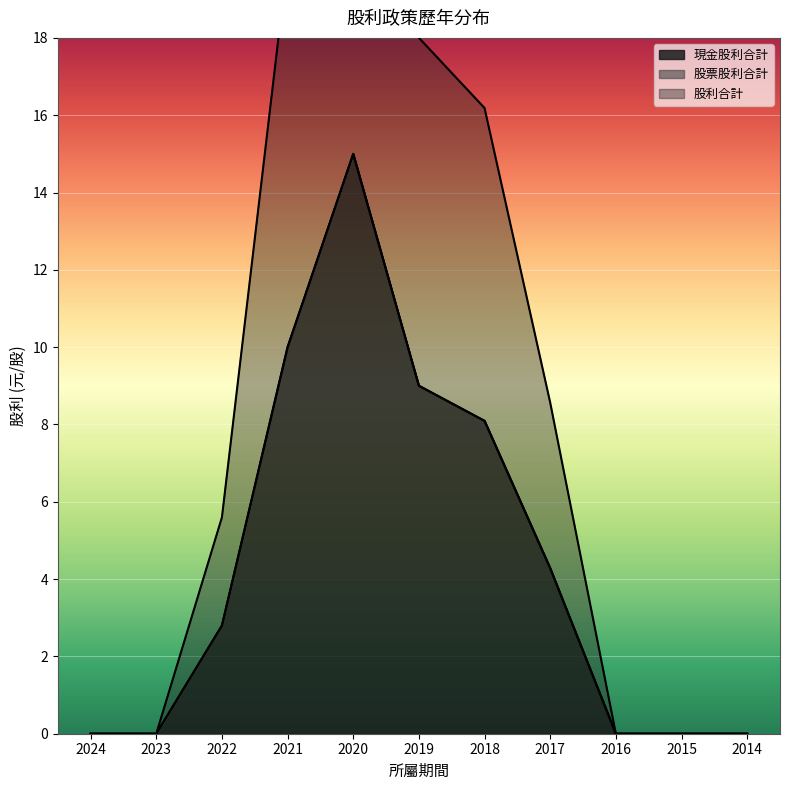

In 股利合計, how many points are higher than both neighbors (excluding endpoints)?

1